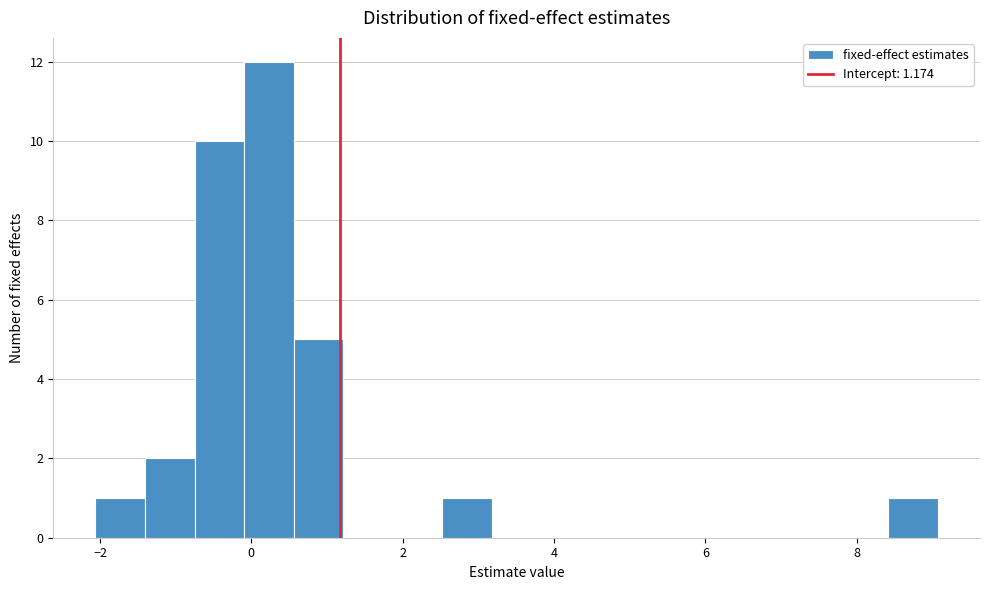

Read against the x-axis, roughly where is the centre of the tallest bar?

0.2